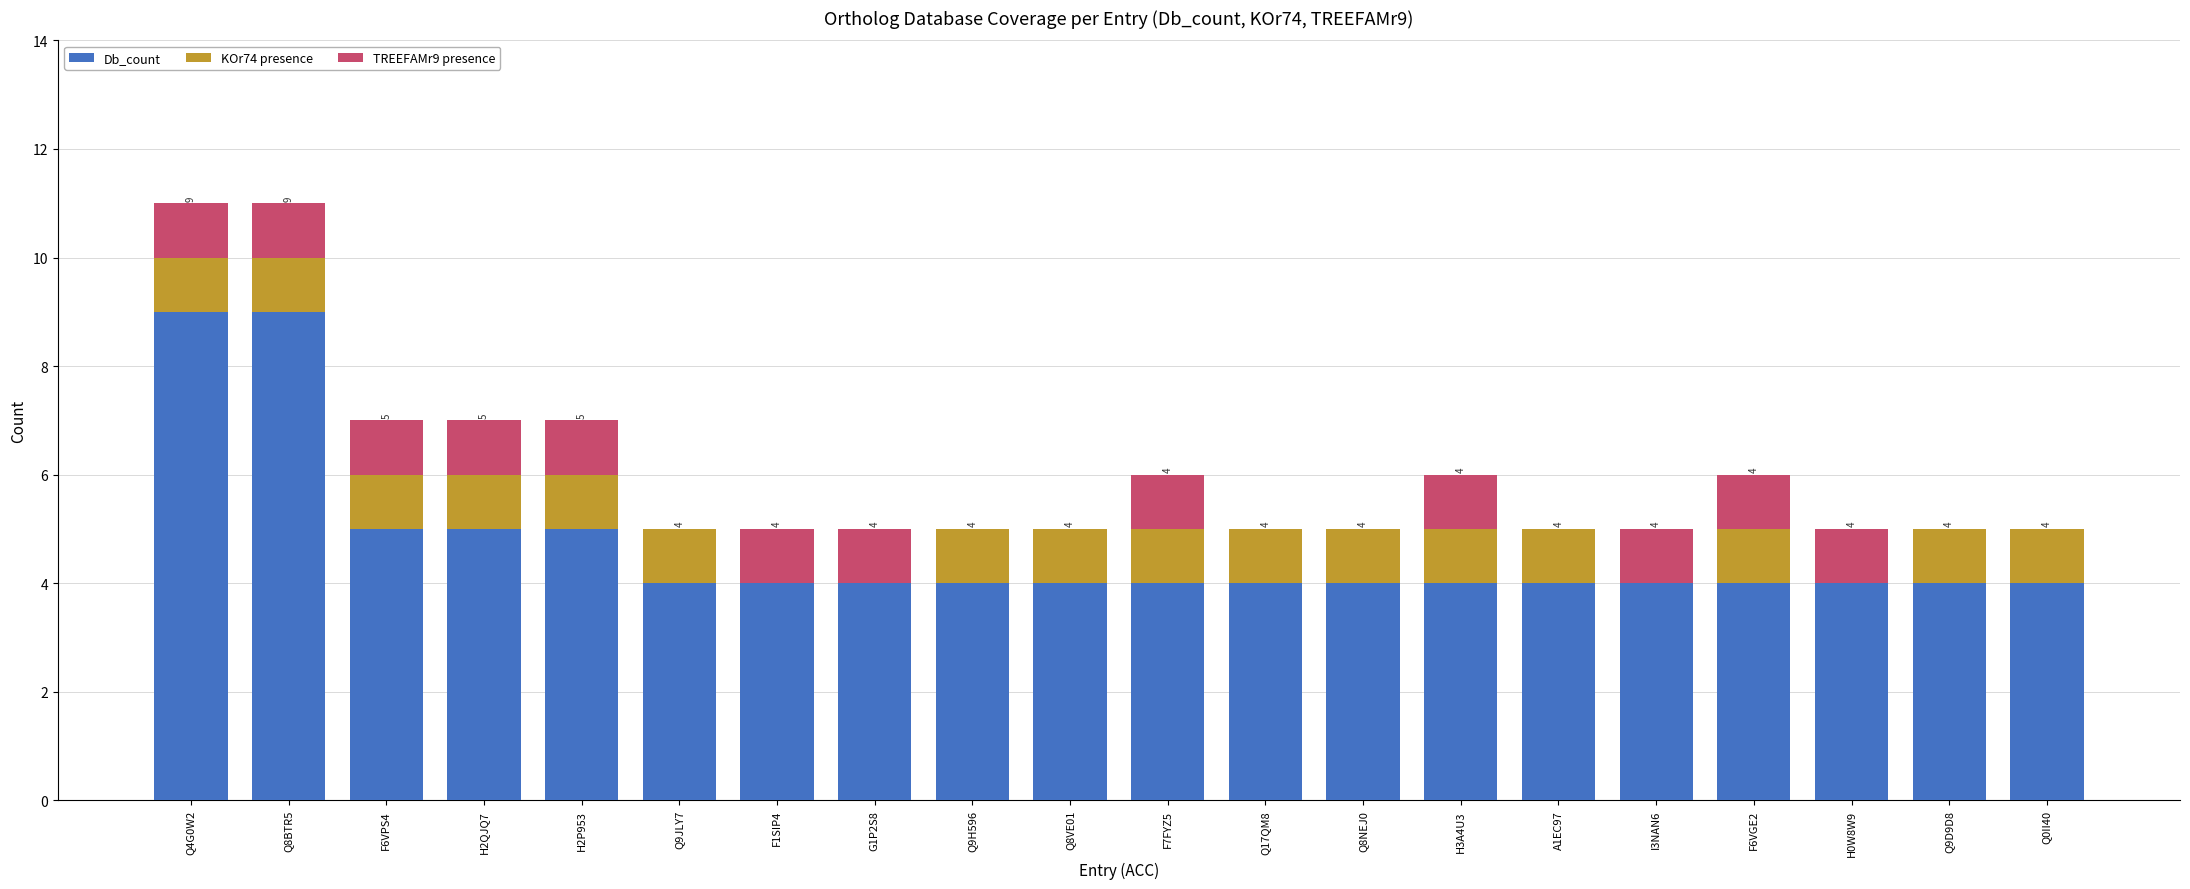

Is it true that Db_count equals 2 at Q9D9D8?

False